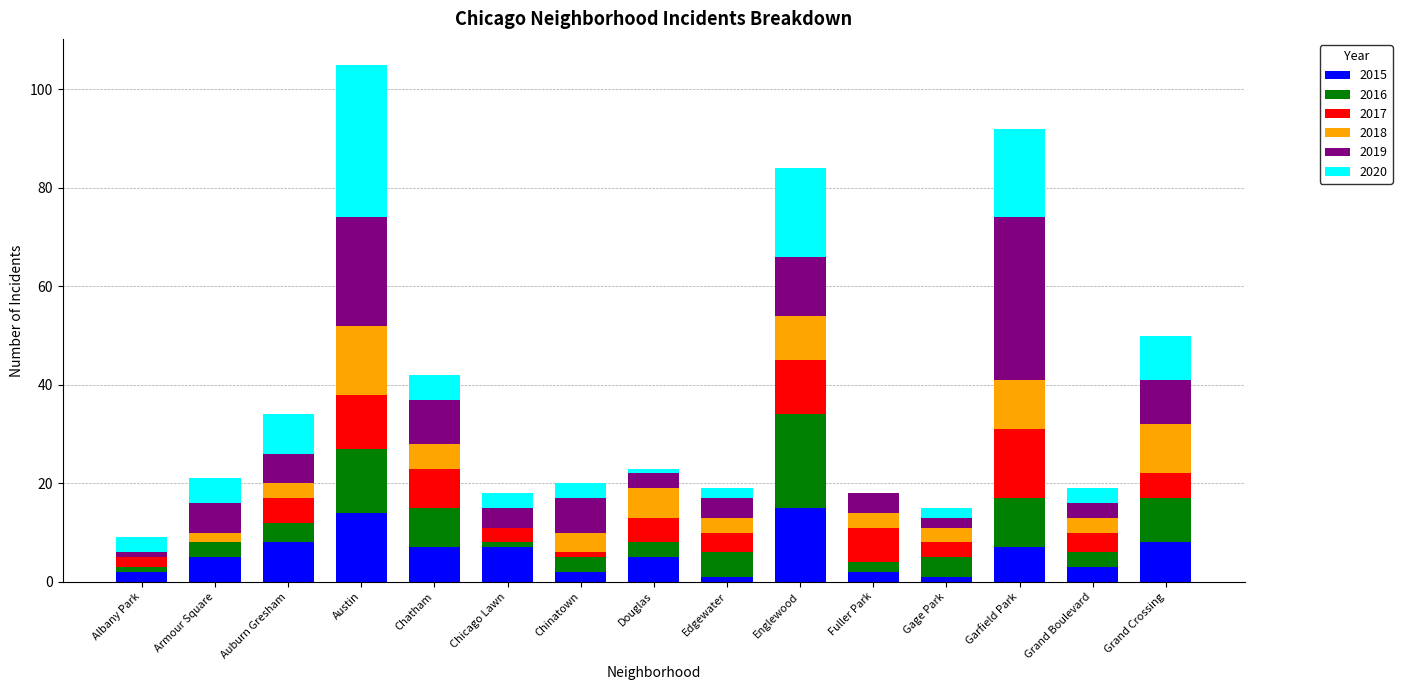

What is the sum of all 2015 values?

87